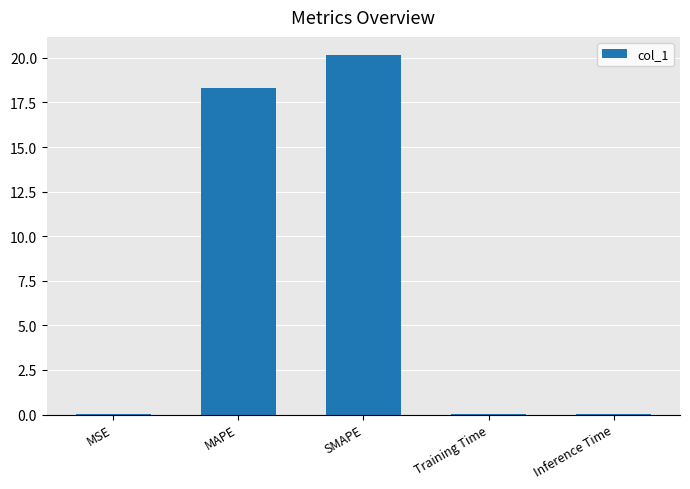

What is the sum of all values?

38.5